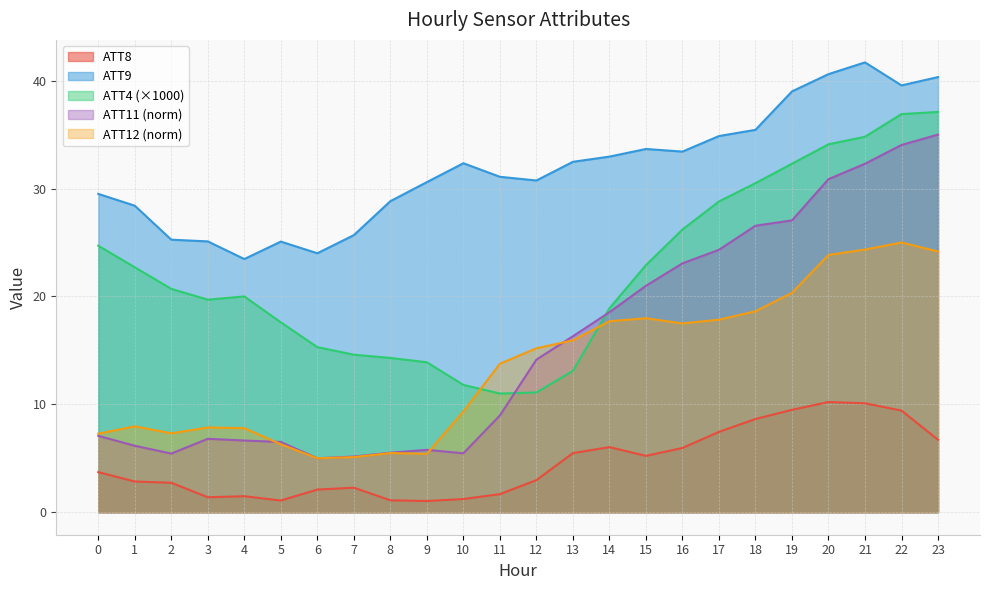

Rank the categories by ATT4 value from lowest to highest.

11, 12, 10, 13, 9, 8, 7, 6, 5, 14, 3, 4, 2, 1, 15, 0, 16, 17, 18, 19, 20, 21, 22, 23